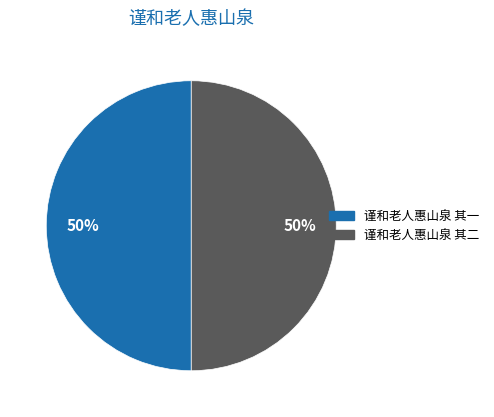

Is it true that 谨和老人惠山泉 其一 is 50% of the pie?

True